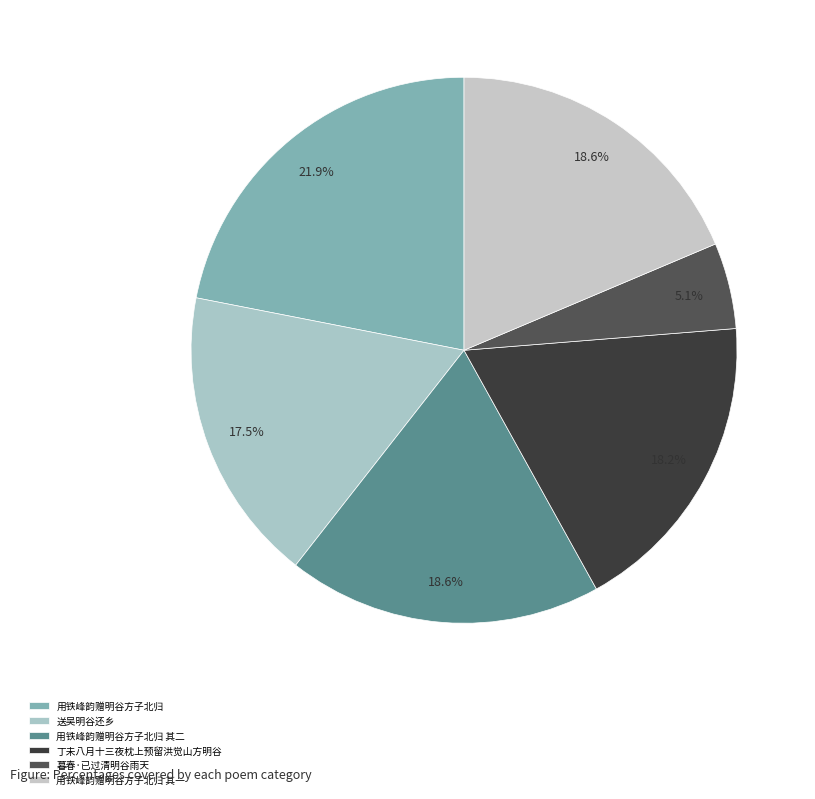

Which category has the biggest portion of the pie?

用铁峰韵赠明谷方子北归